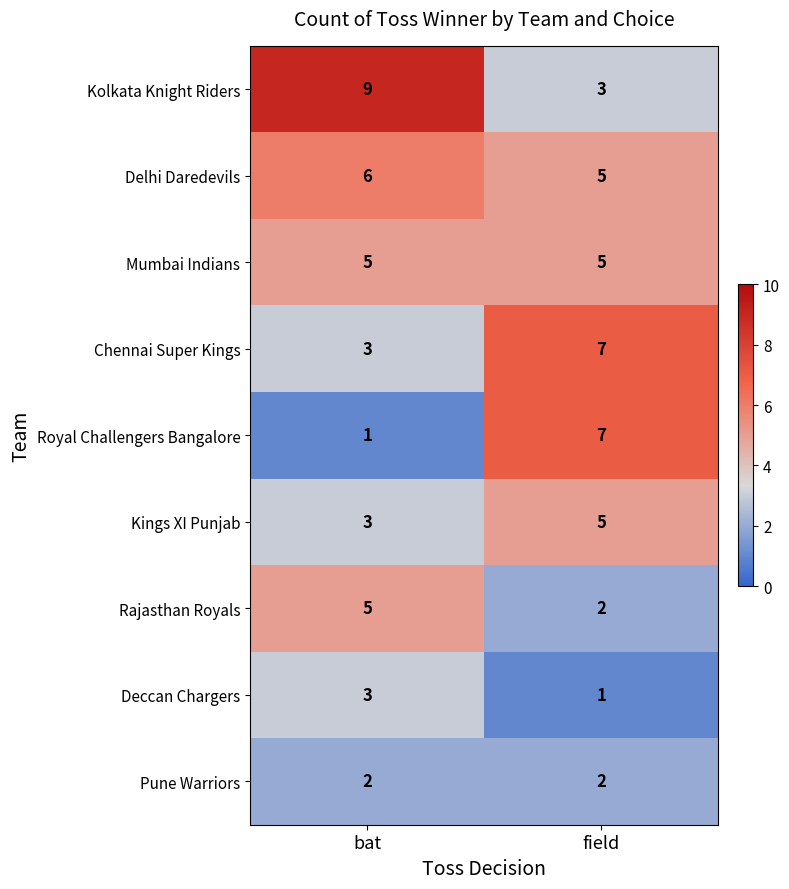

What is the total value across all series at field?

37